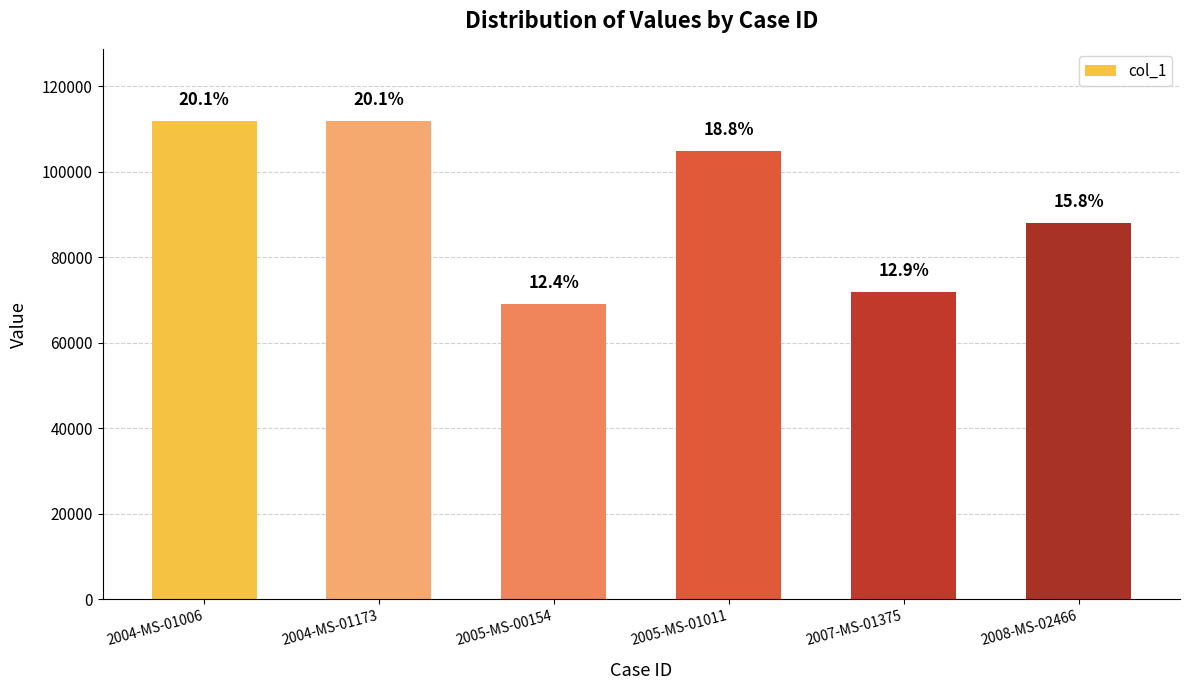

What is the label of the 1st bar from the right?

2008-MS-02466